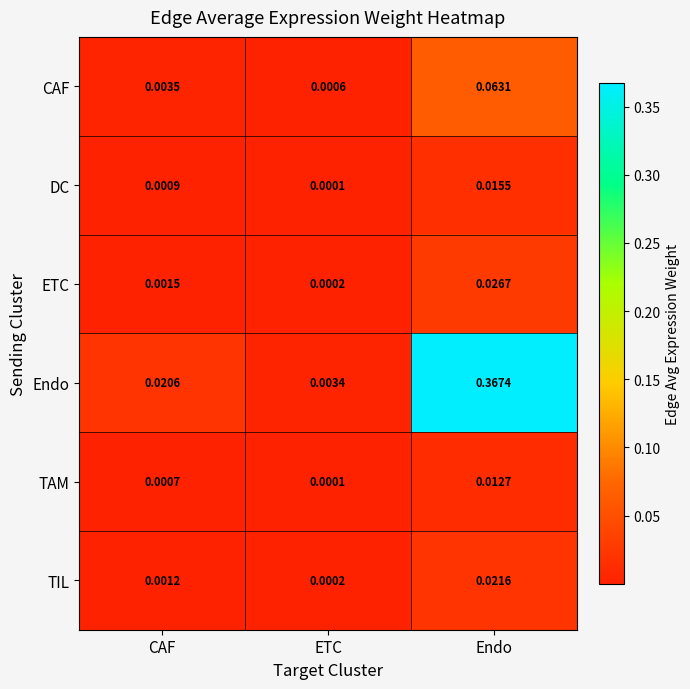

At Endo, list the series in order from smallest to largest.

TAM, DC, TIL, ETC, CAF, Endo